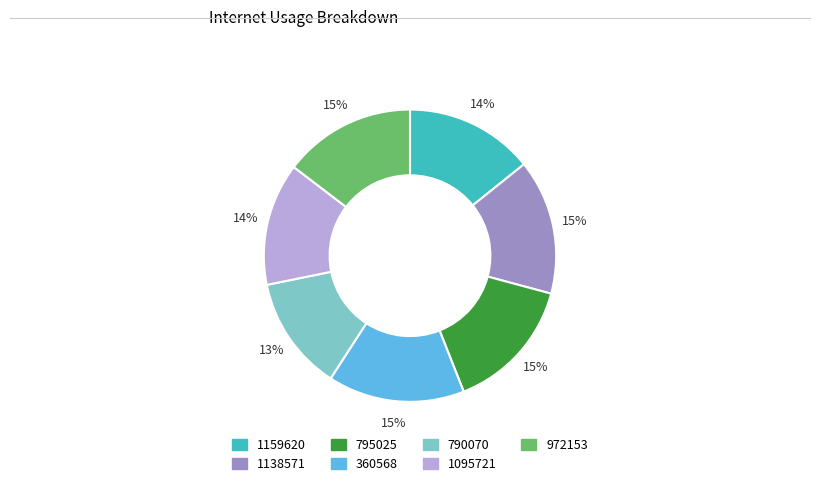

Does any single category account for the majority?

No